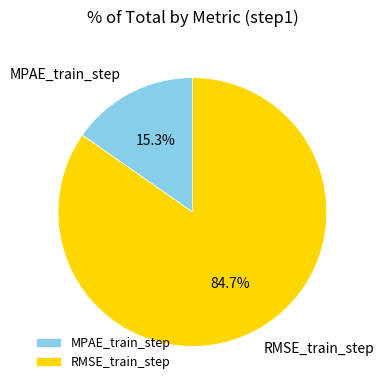

Count the number of slices in the pie.

2